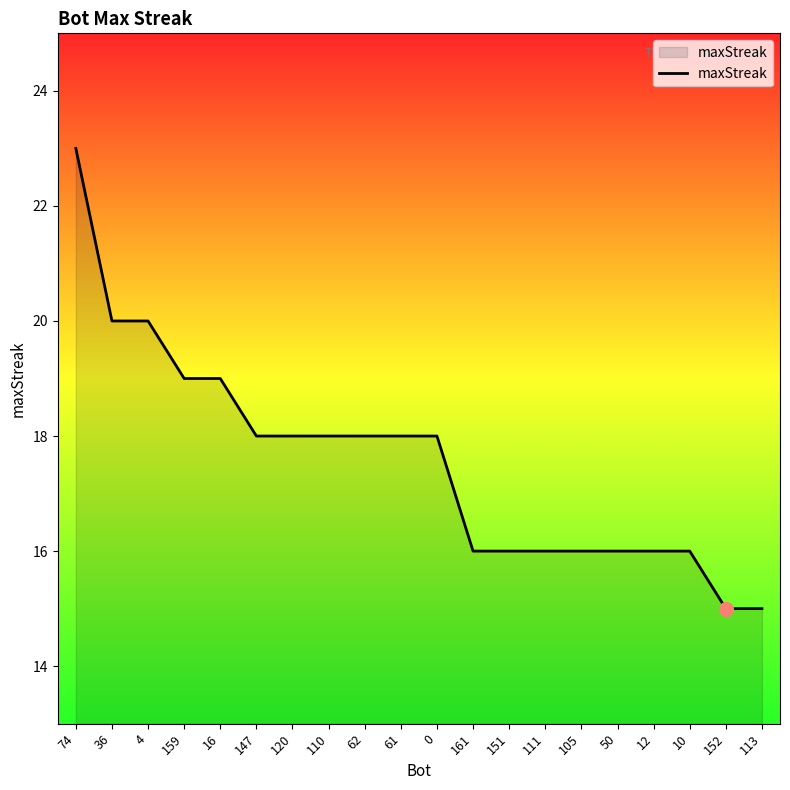

Does the chart display data point markers on the line(s)?

No